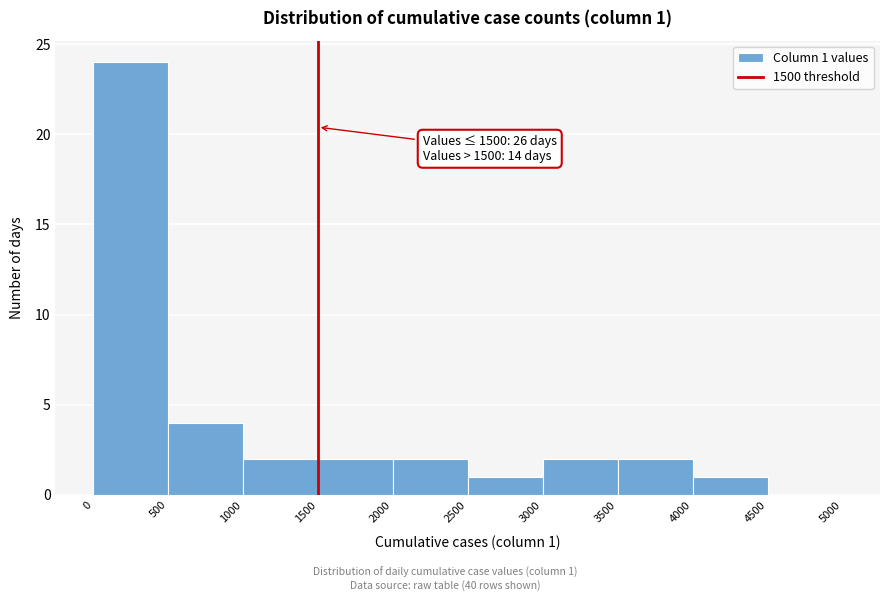

Over which range of the x-axis is the bar tallest?

0 to 500